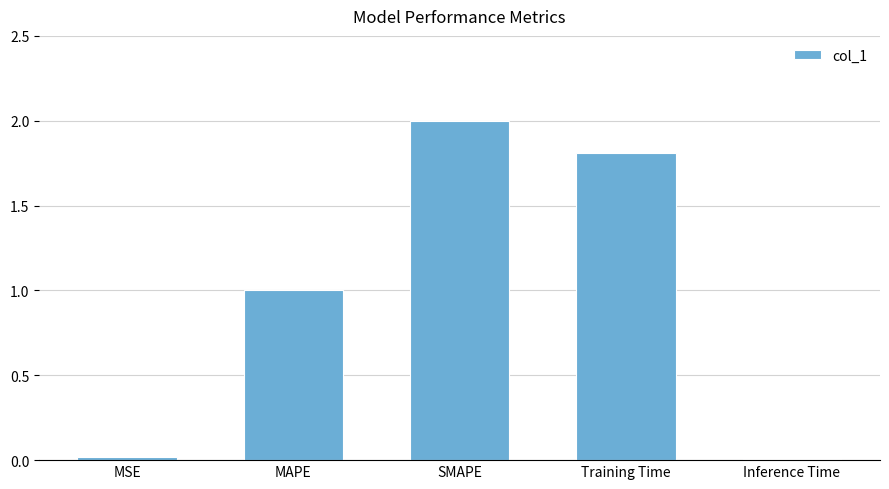

Read the value at MAPE.

1.0